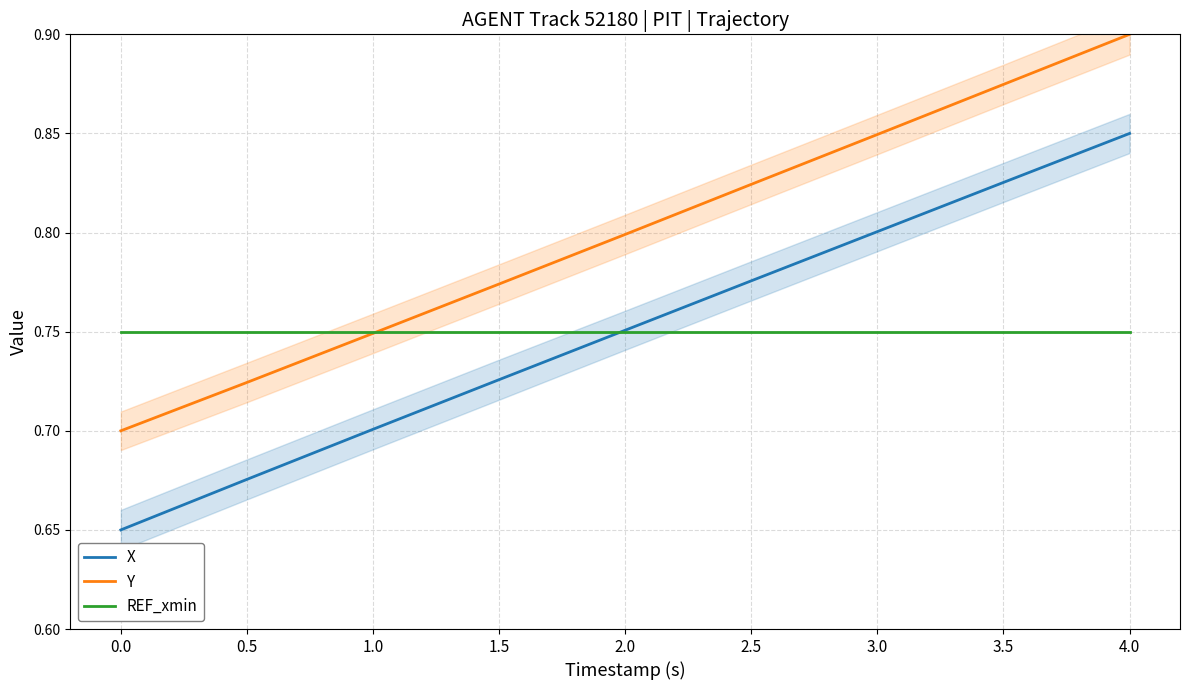

Where do Y and REF_xmin first cross each other?

1.0 and 1.5